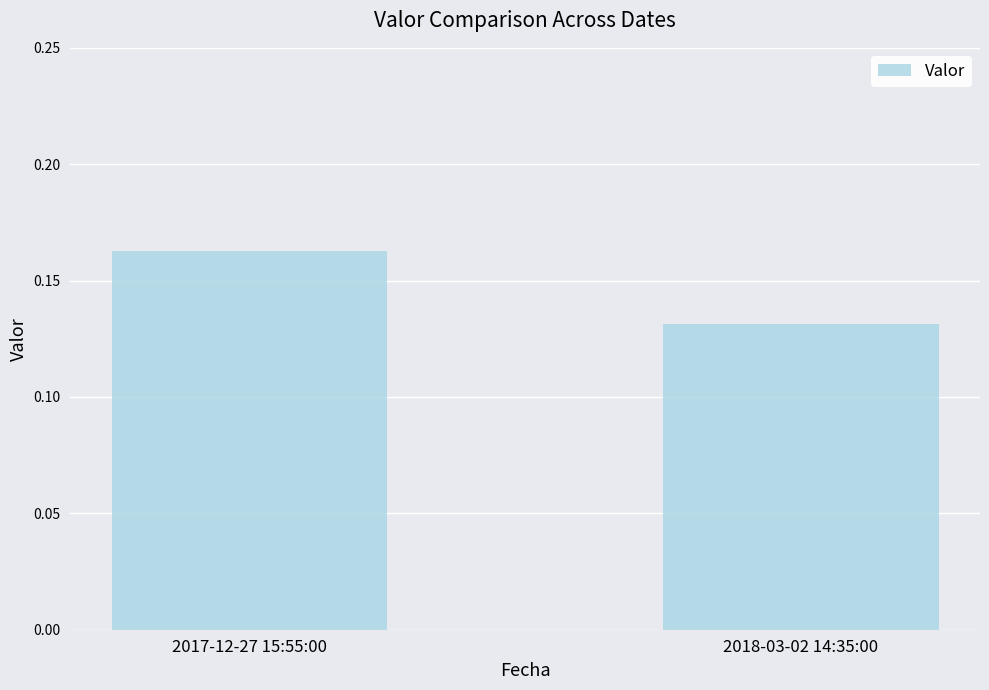

How many values are between 0 and 1?

2